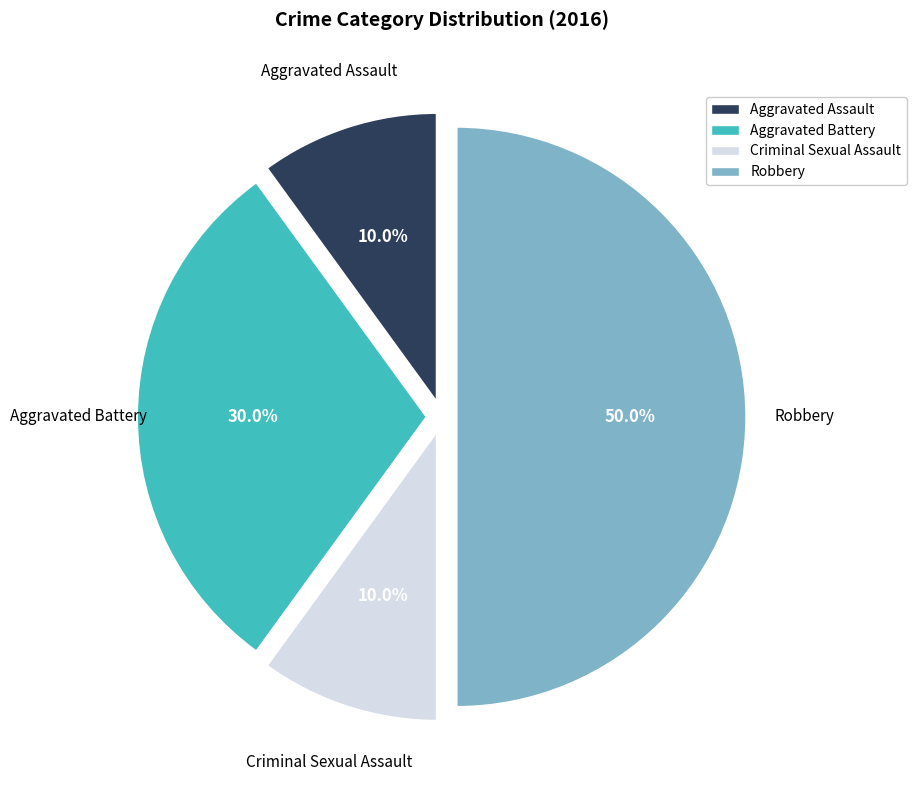

Does Aggravated Battery account for over 50% of the chart?

No